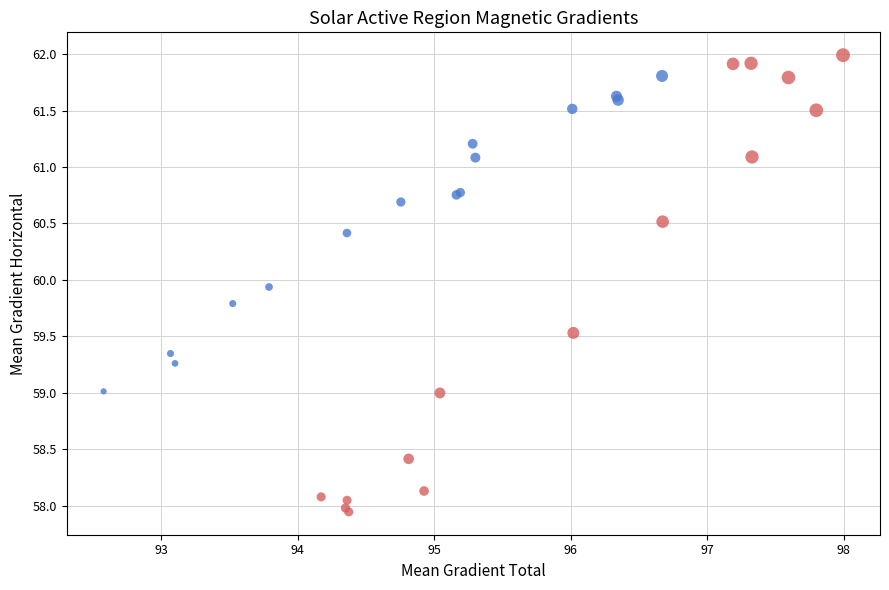

Which series reaches the maximum Y coordinate?

Group 1 (17:10–20:22)